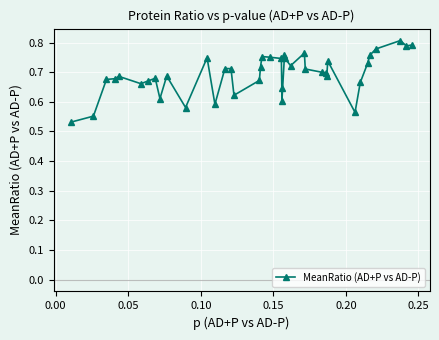

What is the difference between the second highest and minimum values?

0.3